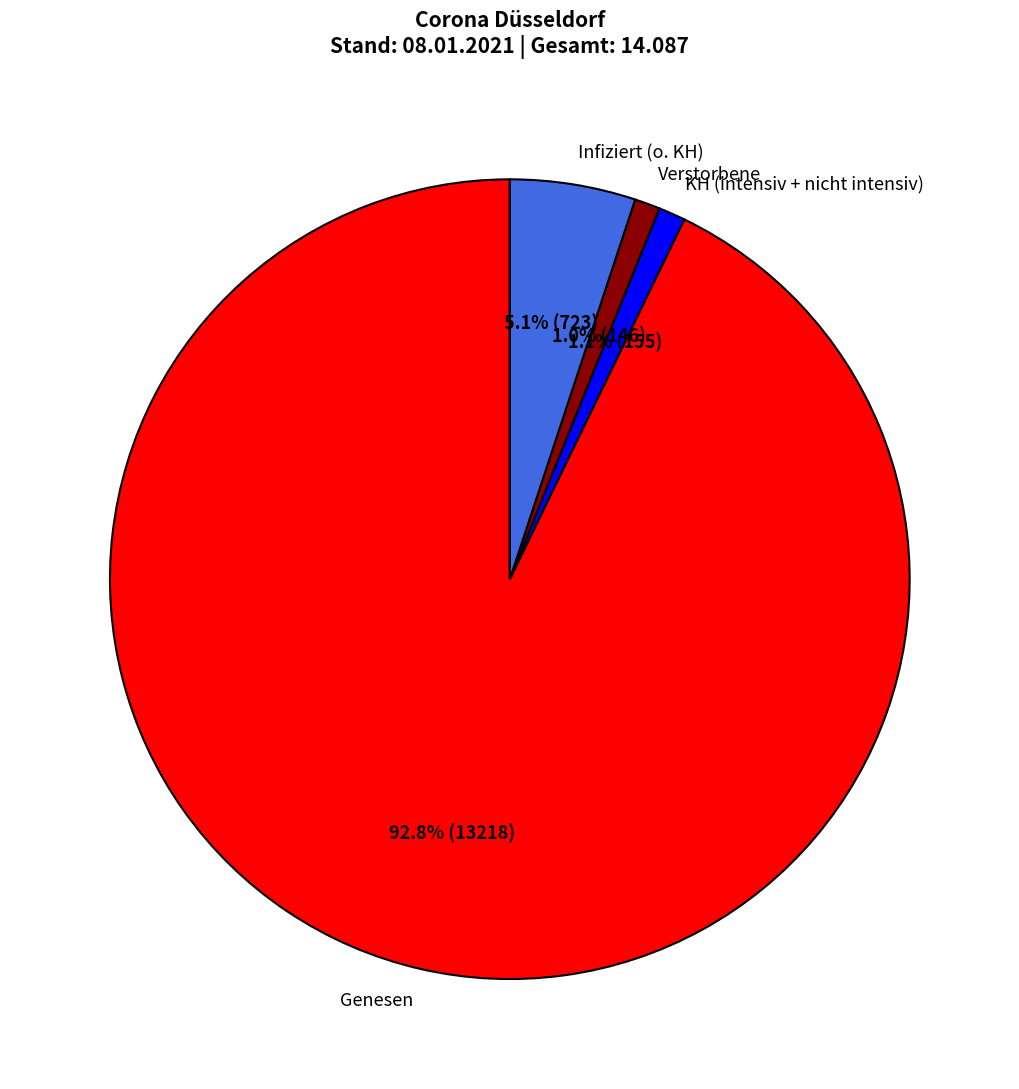

What is the total percentage of Genesen and Verstorbene?

93.8%